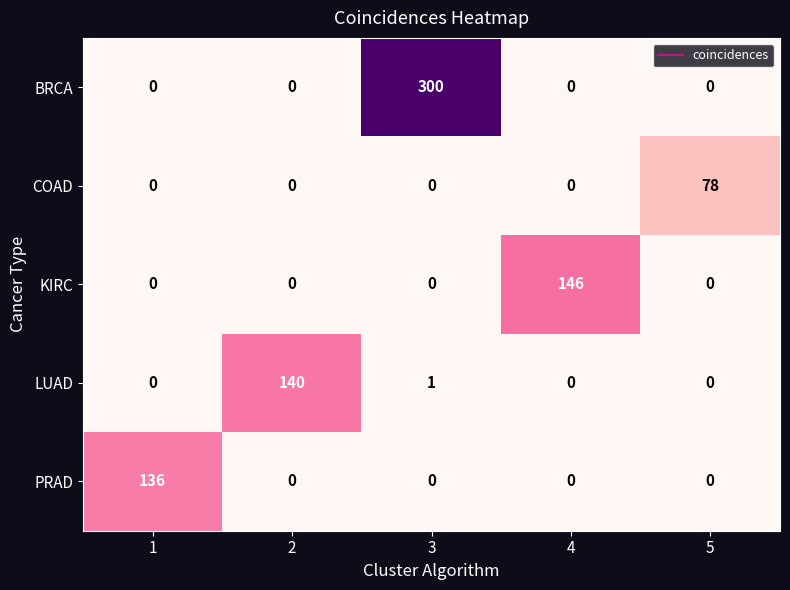

What is the total value across all series at 4?

146